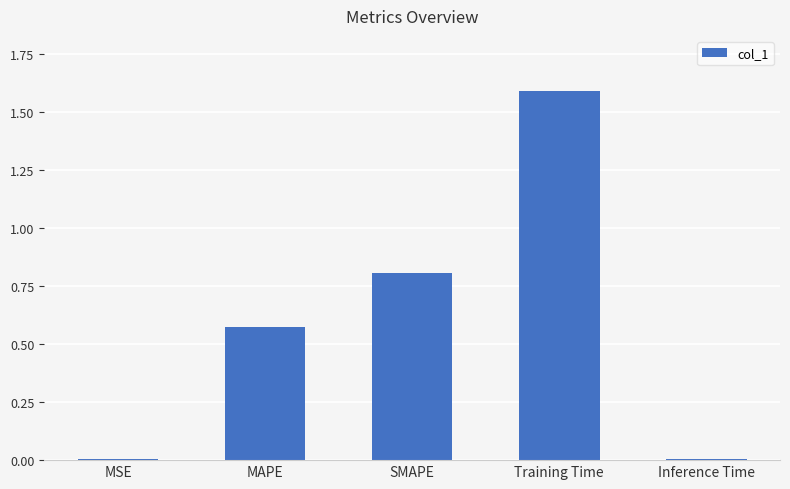

What is the ratio of the value at MAPE to the value at Training Time?

0.4